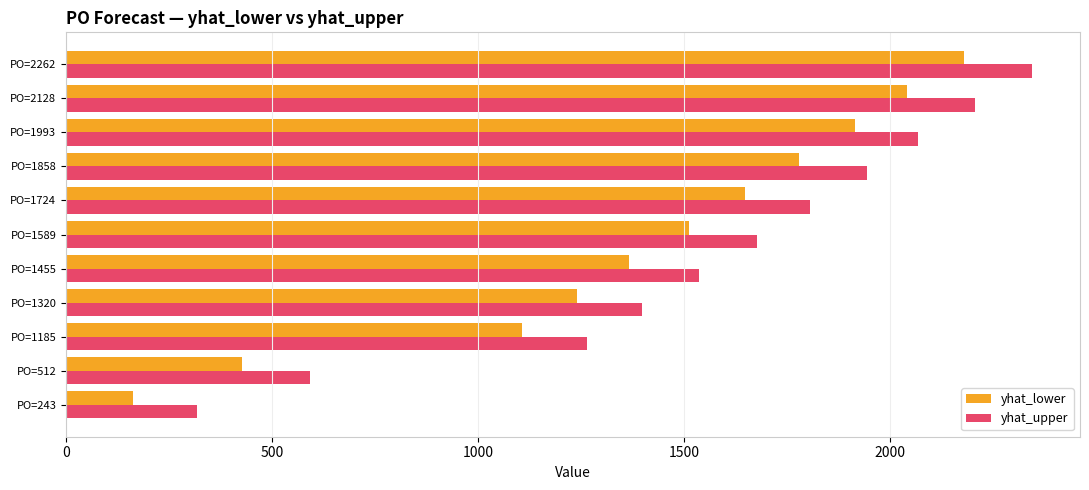

The value of yhat_upper at PO=2262 is 2343.4. True or false?

True